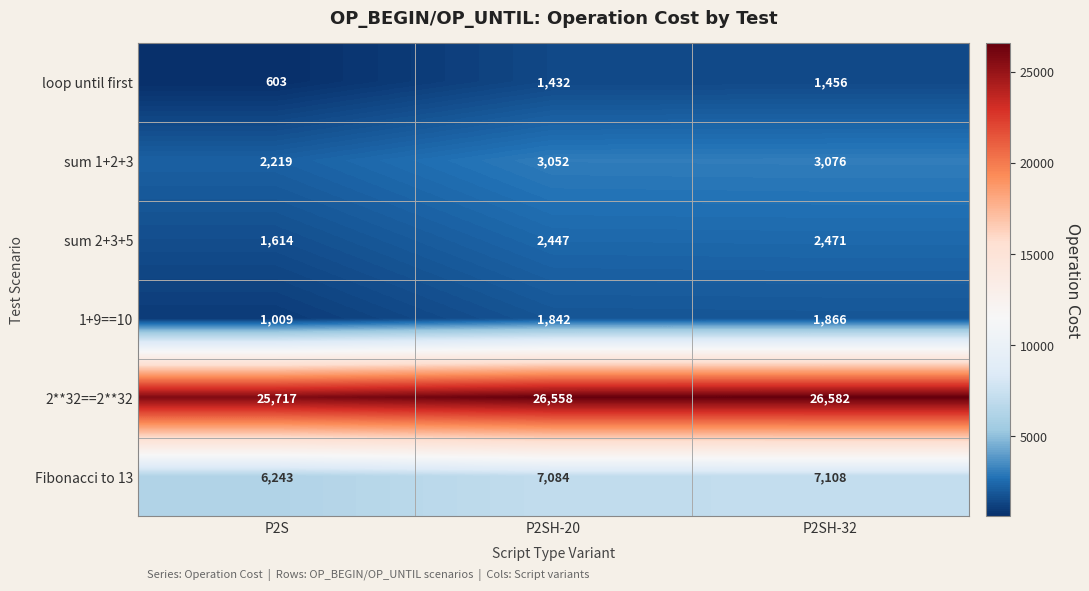

What is the sum of the sum 1+2+3 values at P2SH-20 and P2S?

5271